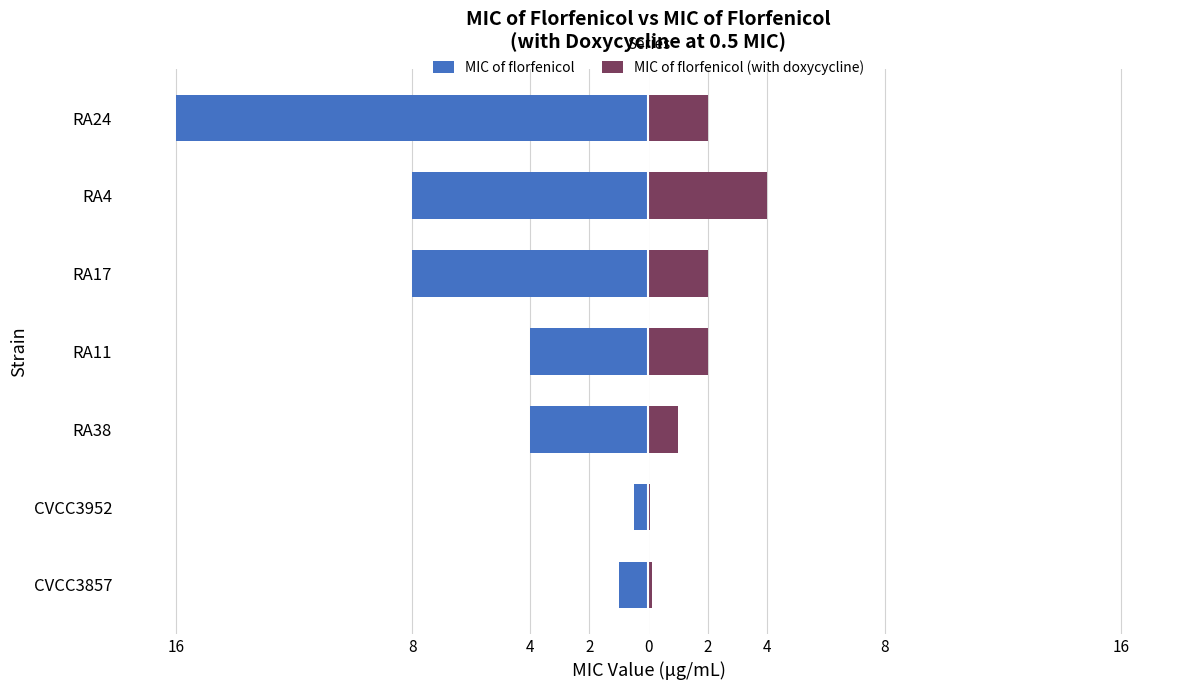

What are all the series names shown in the legend?

MIC of florfenicol, MIC of florfenicol (with doxycycline)